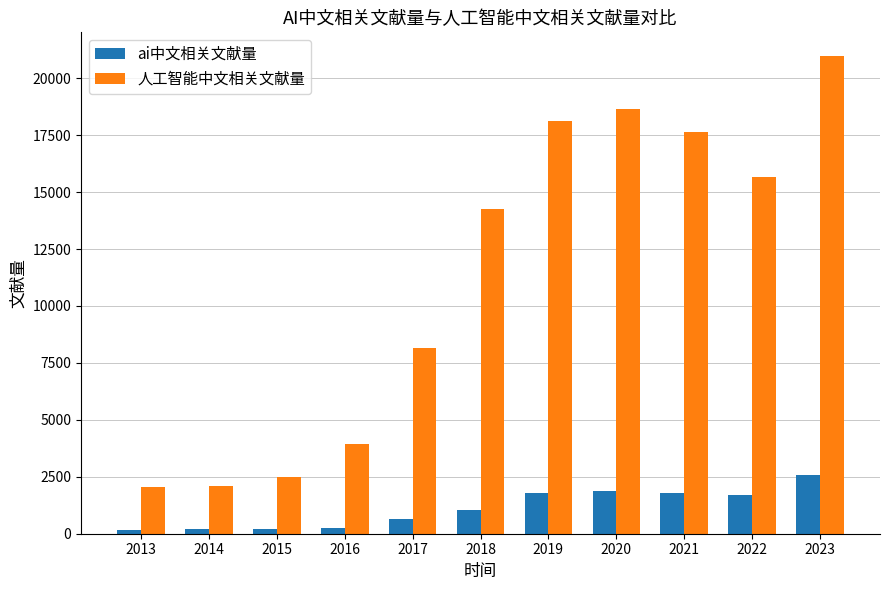

What is the difference between the highest and lowest values at 2013?

1890